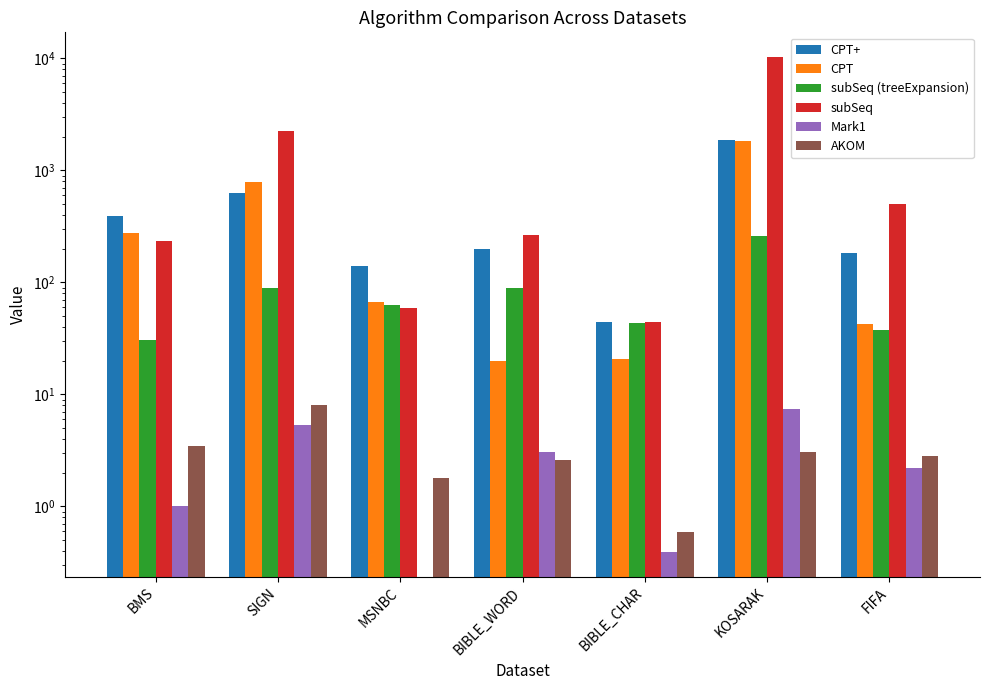

What is the difference between the maximum and minimum values in the subSeq series?

10250.5